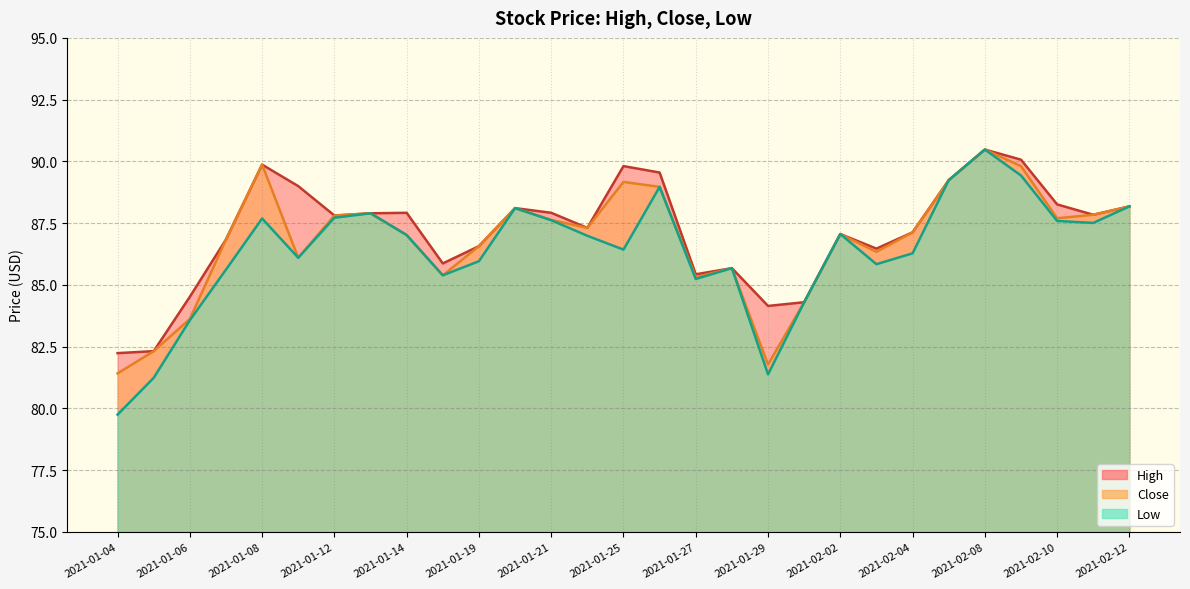

Reading left to right, list all the values displayed in this chart.

High: 82.2	82.3	84.5	86.8	89.9	89.0	87.8	87.9	87.9	85.9	86.6	88.1	87.9	87.3	89.8	89.6	85.4	85.7	84.2	84.3	87.1	86.5	87.1	89.2	90.5	90.1	88.3	87.8	88.2
Close: 81.4	82.3	83.6	86.8	89.9	86.1	87.8	87.9	87.0	85.4	86.6	88.1	87.6	87.3	89.2	89.0	85.3	85.7	81.8	84.3	87.1	86.3	87.1	89.2	90.5	89.8	87.7	87.8	88.2
Low: 79.8	81.2	83.6	85.6	87.7	86.1	87.7	87.9	87.0	85.4	86.0	88.1	87.6	87.0	86.4	89.0	85.2	85.7	81.4	84.3	87.1	85.8	86.3	89.2	90.5	89.4	87.6	87.5	88.2